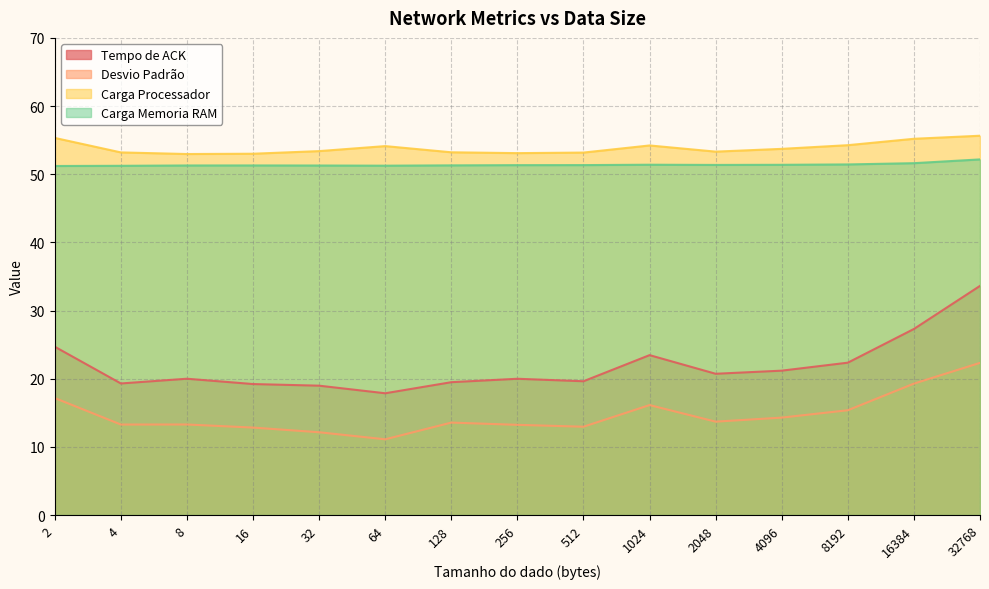

True or false: Carga Memoria RAM and Tempo de ACK cross at least once.

False